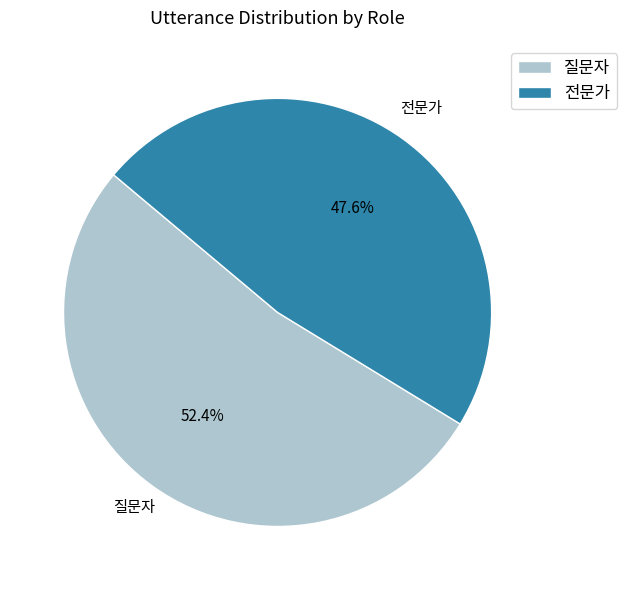

What percentage do 질문자 and 전문가 together represent?

100.0%